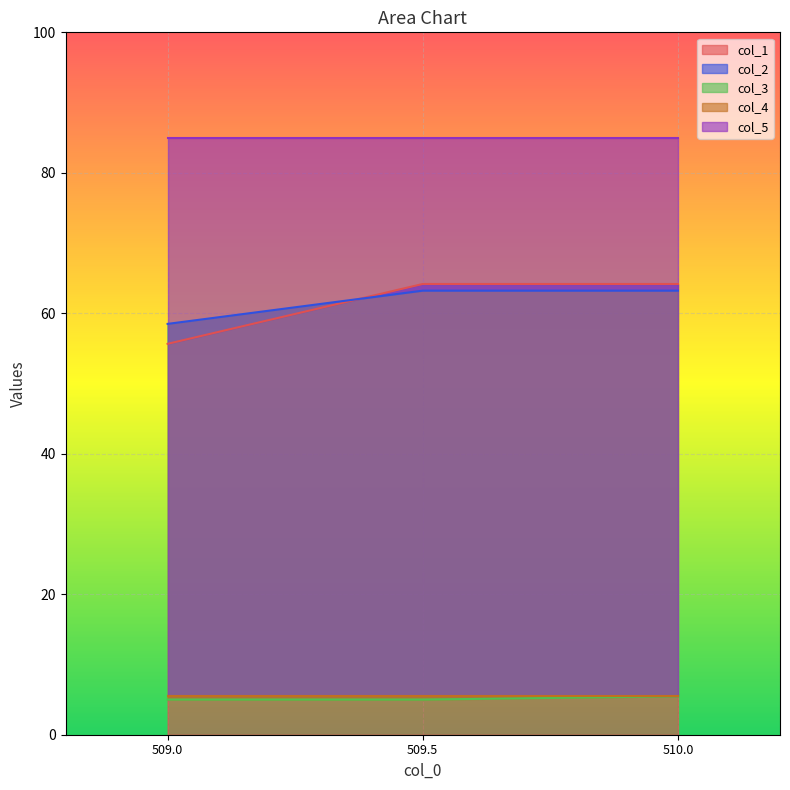

At which label does col_1 reach its minimum?

509.0